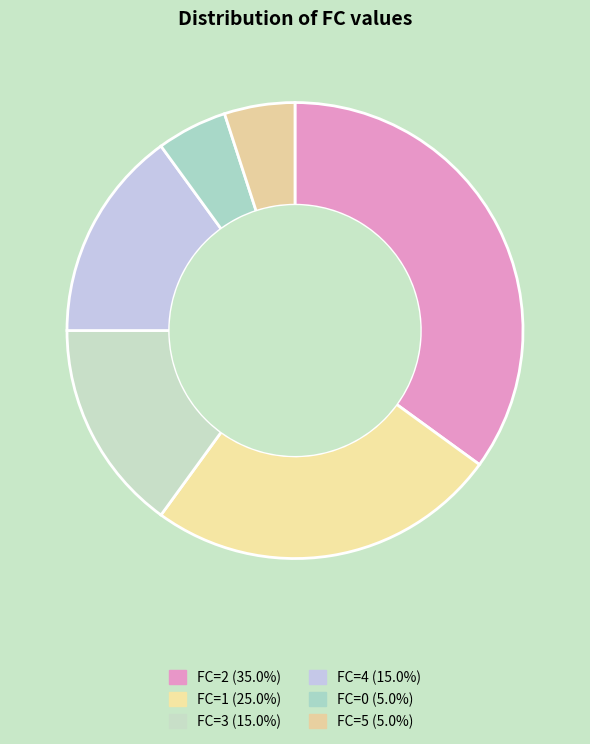

How many slices are in this pie chart?

6